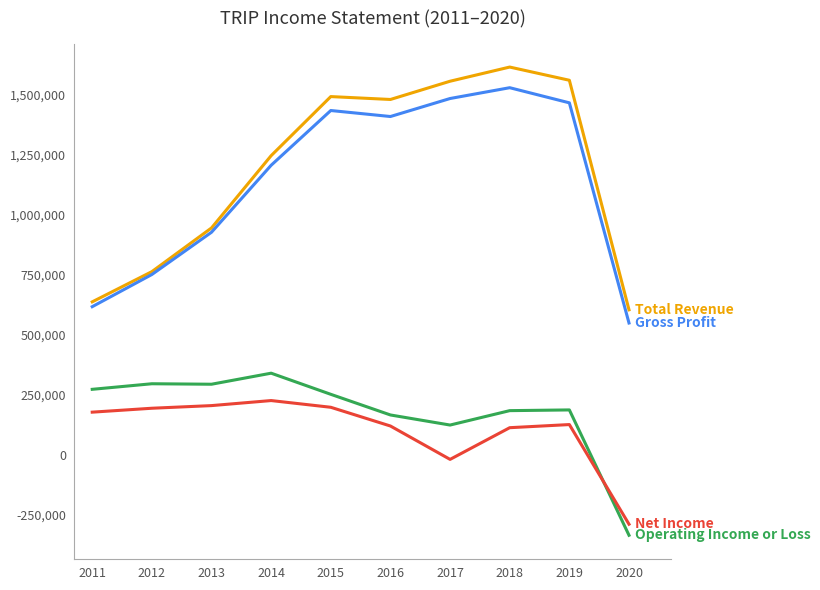

What is the minimum value shown in the chart?

-335000